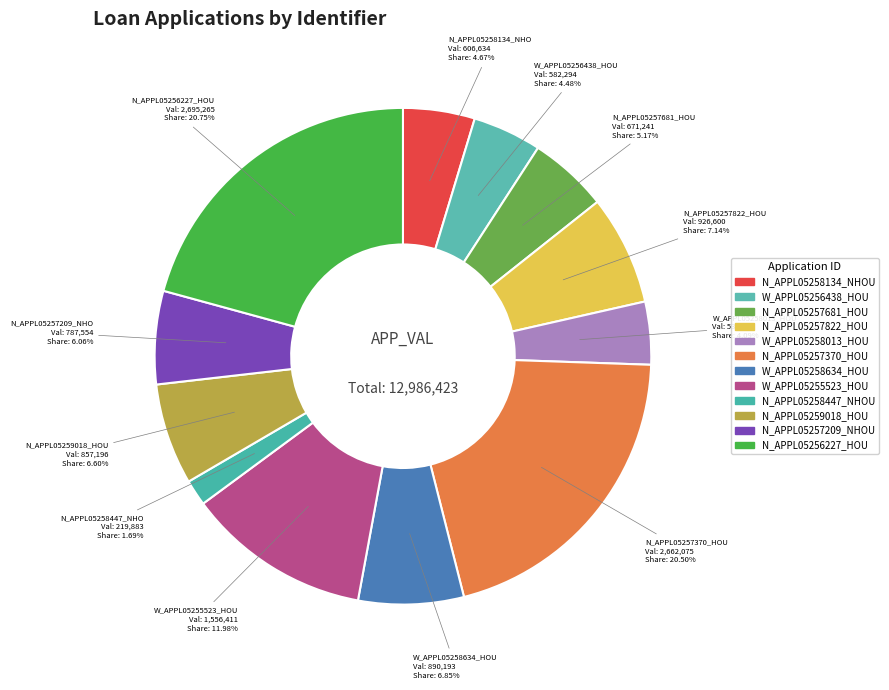

What is the total percentage of N_APPL05257209_NHOU and N_APPL05257370_HOU?

26.6%